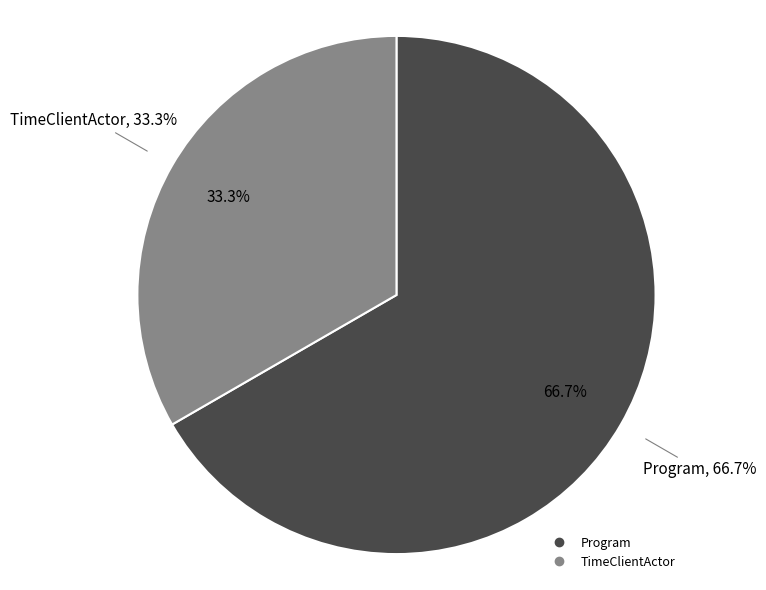

What percentage is NOT represented by Program?

33.3%